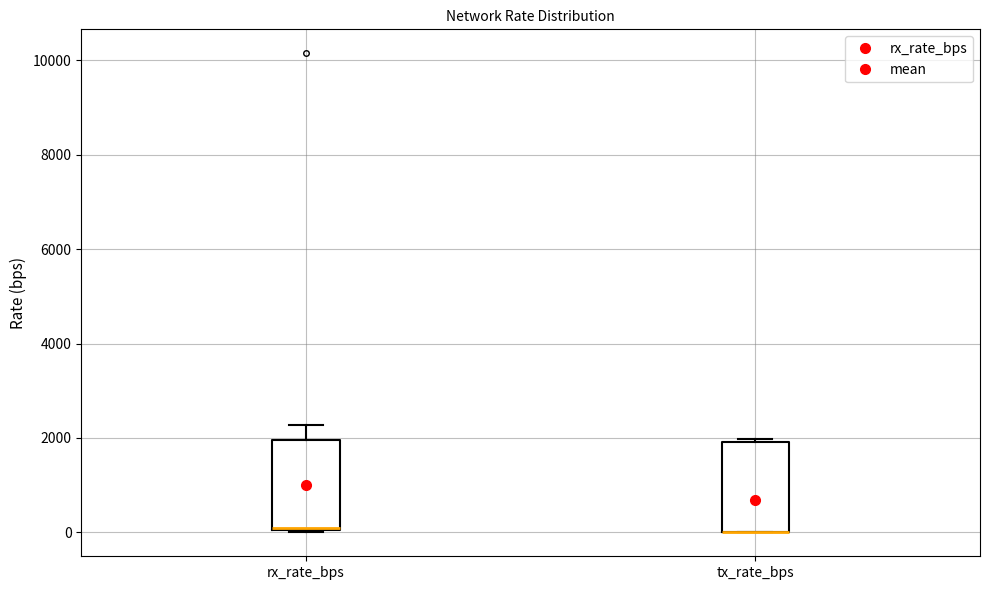

Where is the lower edge of the box for tx_rate_bps on the y-axis? The values are not printed on the chart, so give them approximately, as read against the axis.

0